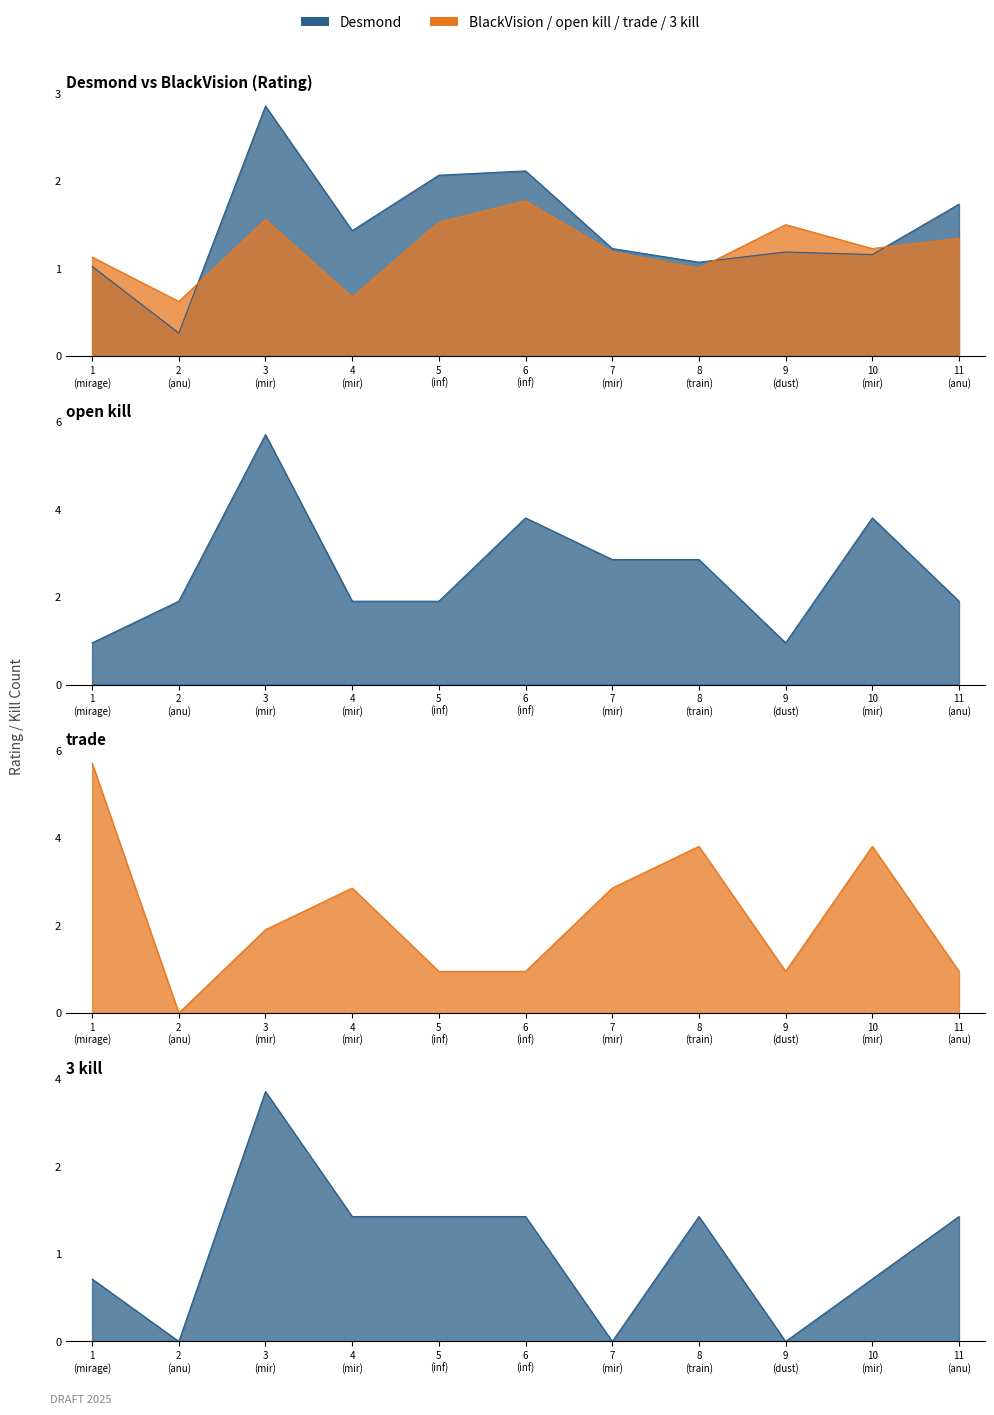

Where does the BlackVision series first go above 1?

1 (mirage)